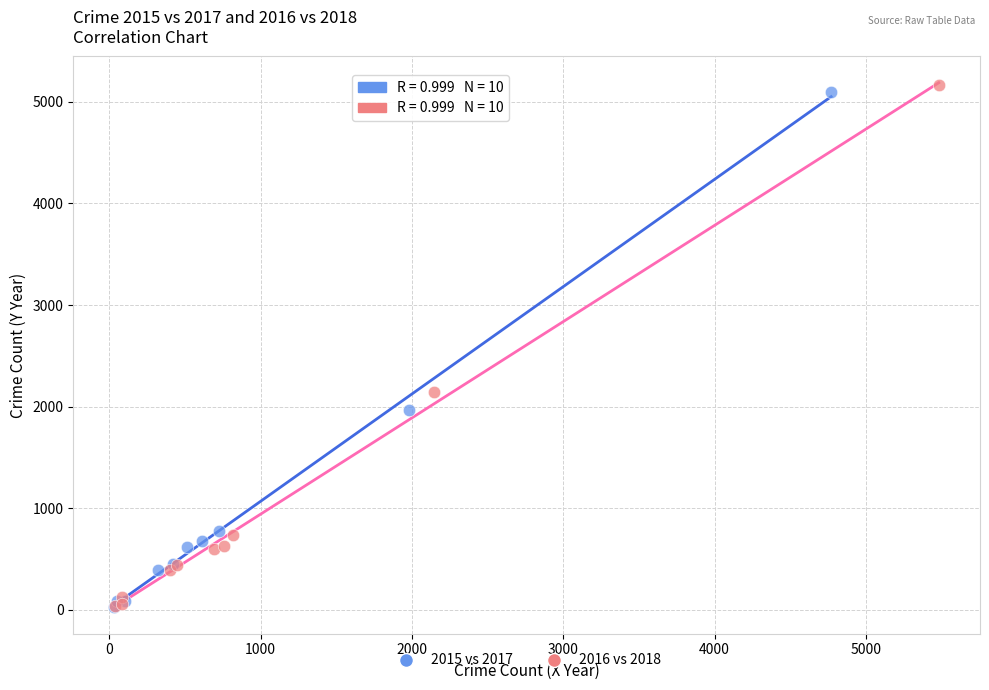

Which series has the widest spread of Y values?

2016 vs 2018